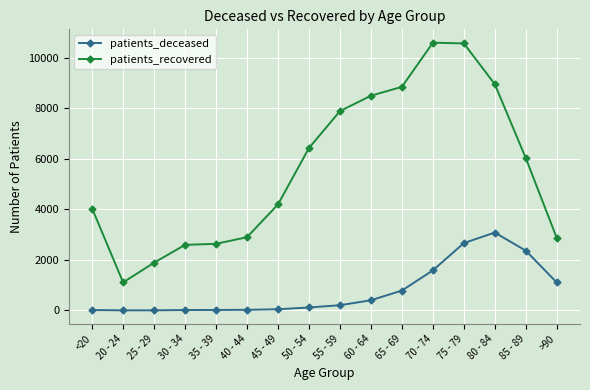

Between 20 - 24 and 45 - 49, which series saw the biggest shift?

patients_recovered